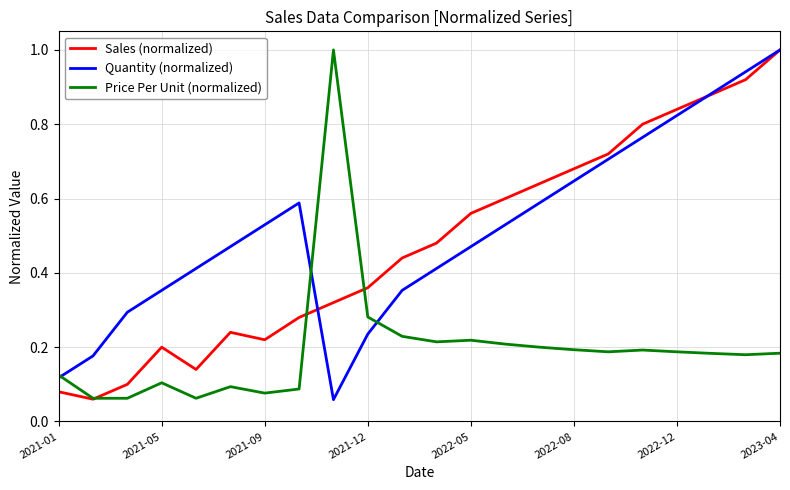

What is the greatest value displayed?

1.0